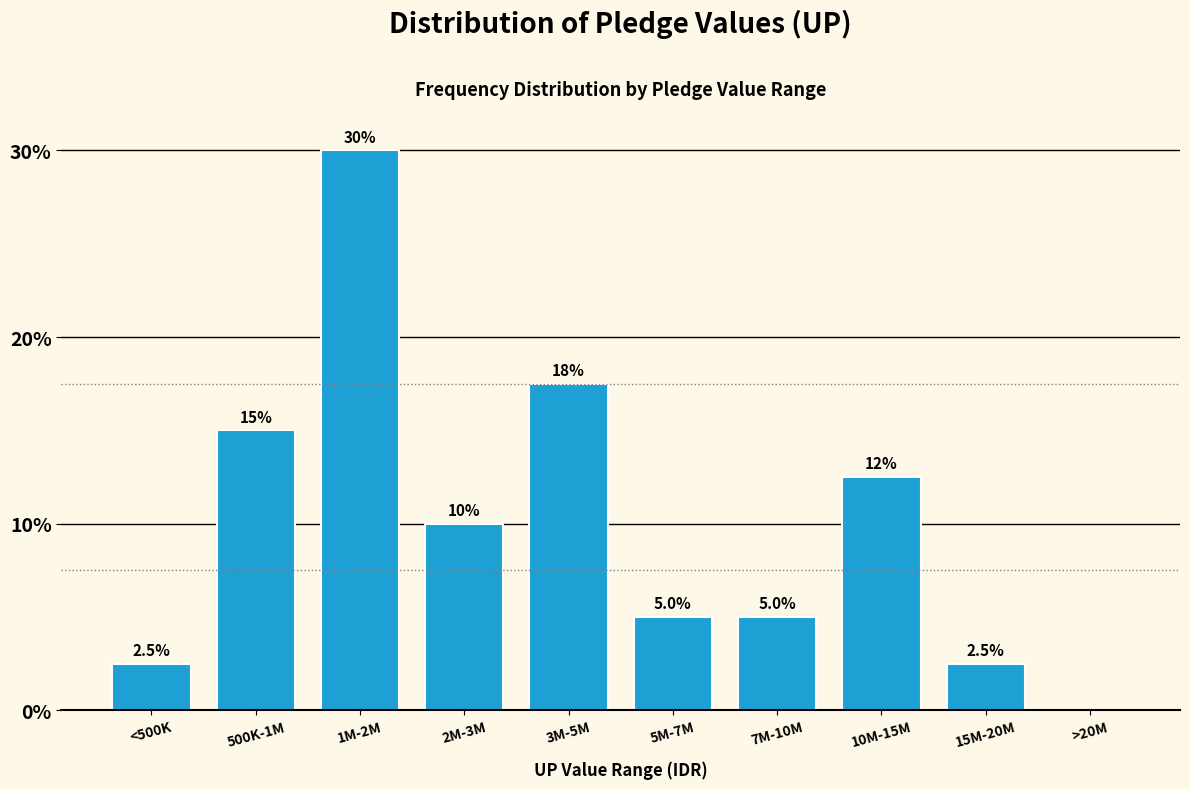

Reading left to right, transcribe all the data shown in this chart.

<500K=2.5	500K-1M=15.0	1M-2M=30.0	2M-3M=10.0	3M-5M=17.5	5M-7M=5.0	7M-10M=5.0	10M-15M=12.5	15M-20M=2.5	>20M=0.0